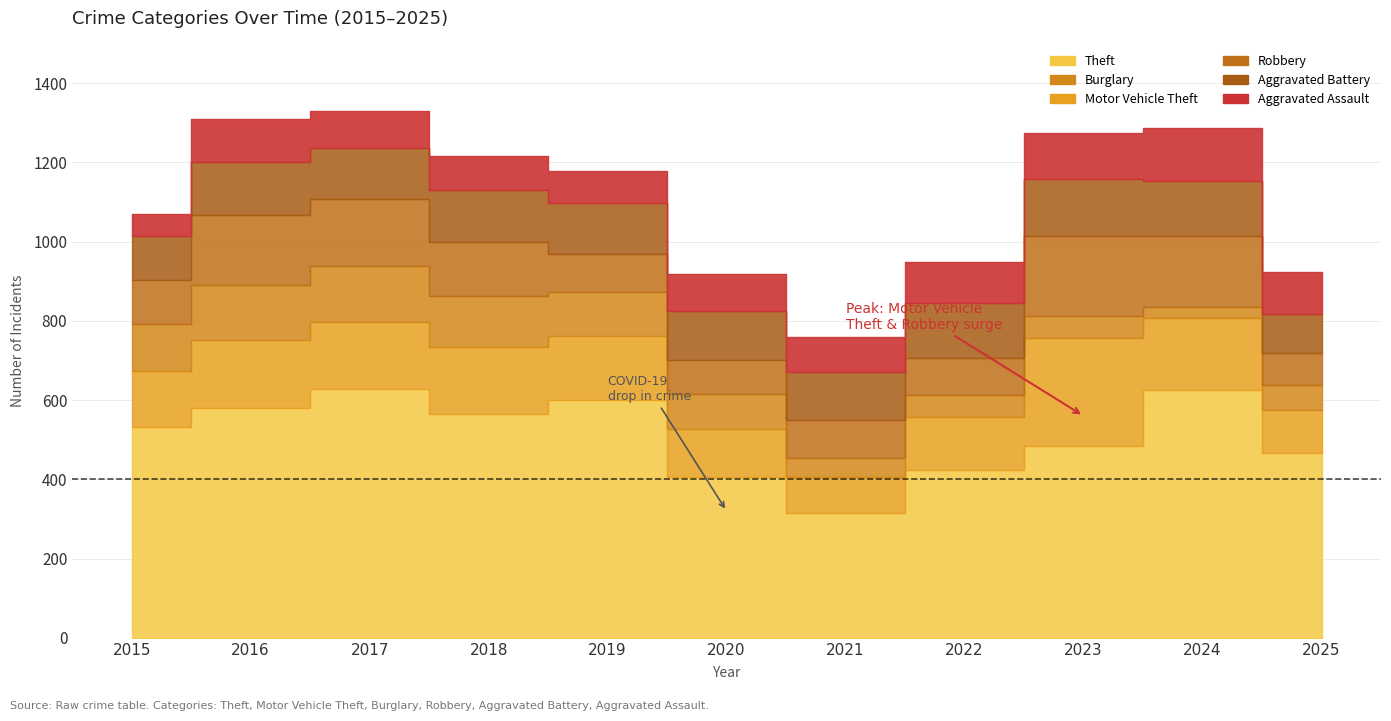

Is it true that Robbery equals 97 at 2019?

True